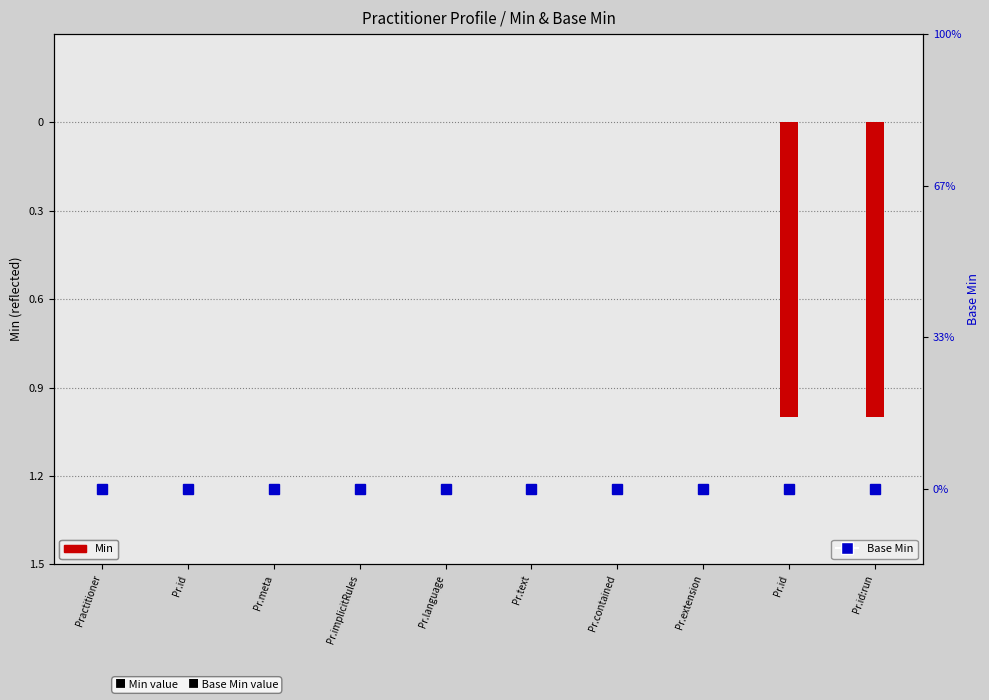

The value of Min at Pr.implicitRules is 0. True or false?

True